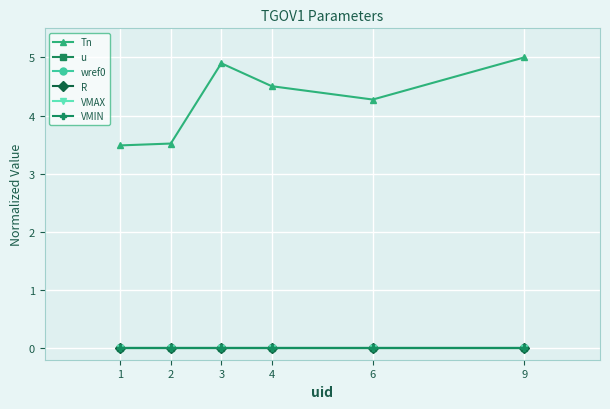

Reading right to left, what are all the values shown in this chart?

Tn: 5.0	4.3	4.5	4.9	3.5	3.5
u: 0.0	0.0	0.0	0.0	0.0	0.0
wref0: 0.0	0.0	0.0	0.0	0.0	0.0
R: 0.0	0.0	0.0	0.0	0.0	0.0
VMAX: 0.0	0.0	0.0	0.0	0.0	0.0
VMIN: 0.0	0.0	0.0	0.0	0.0	0.0